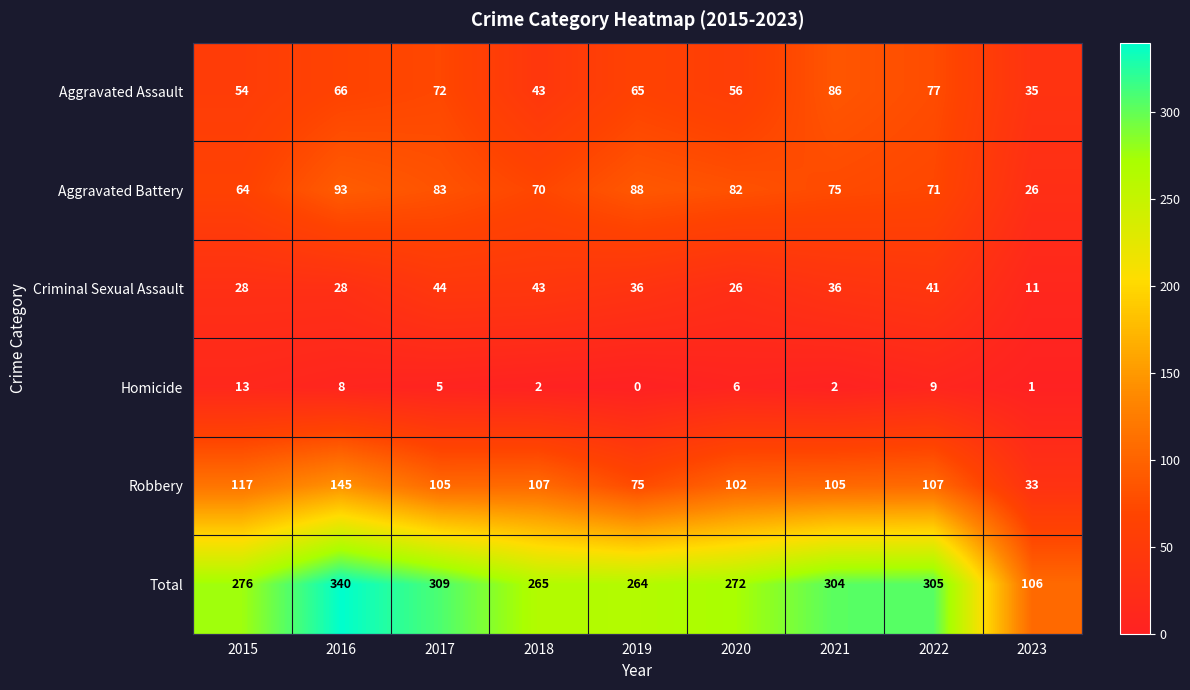

What is the average value of the Aggravated Battery series?

72